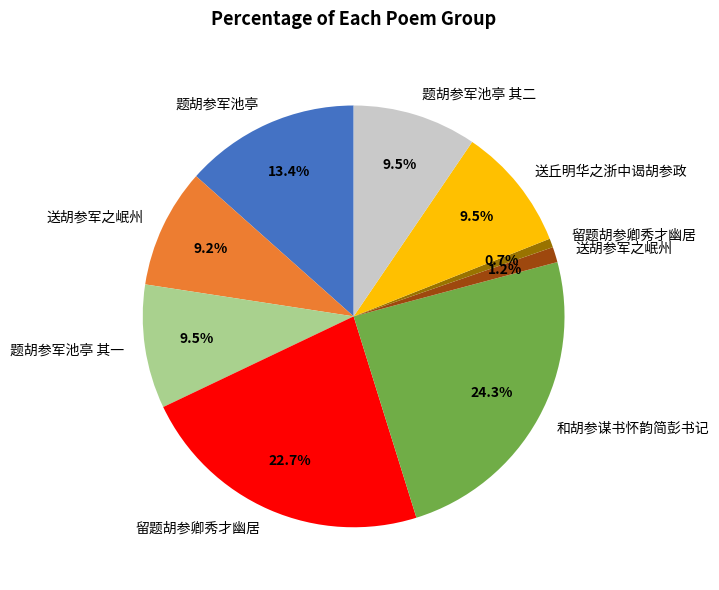

Rank the categories by value from lowest to highest.

留题胡参卿秀才幽居, 送胡参军之岷州, 送胡参军之岷州, 题胡参军池亭 其一, 题胡参军池亭 其二, 送丘明华之浙中谒胡参政, 题胡参军池亭, 留题胡参卿秀才幽居, 和胡参谋书怀韵简彭书记